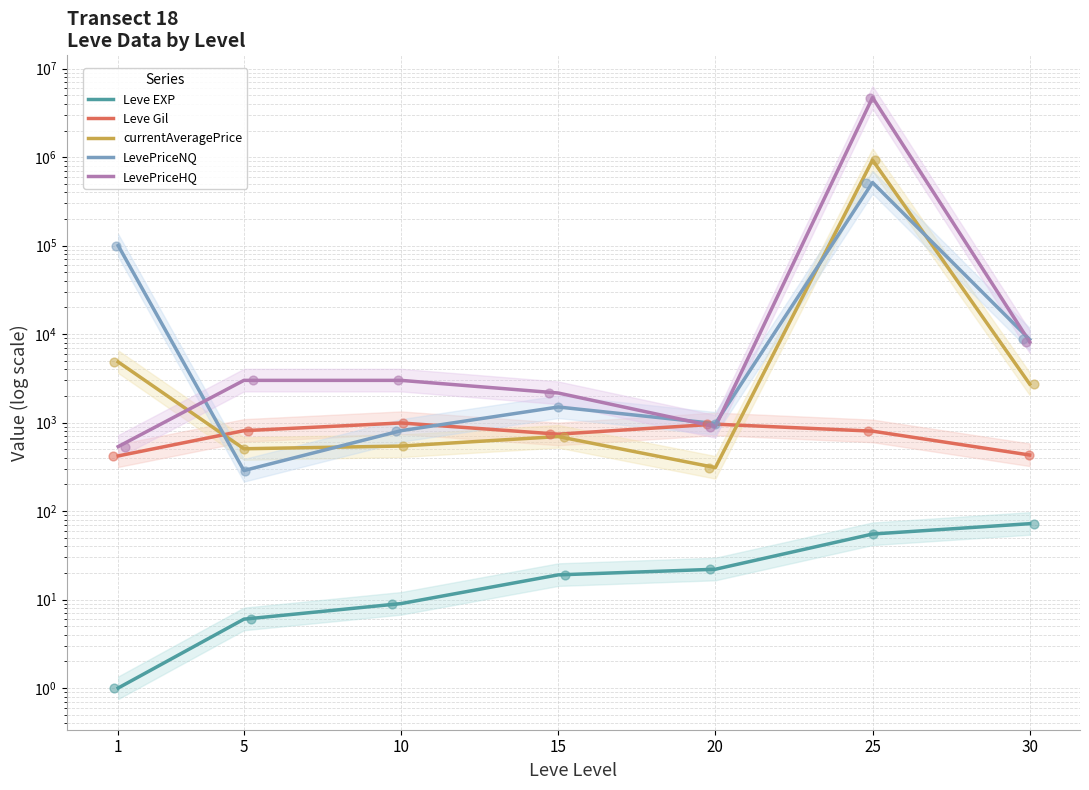

At which category is the sum across all series the highest?

25